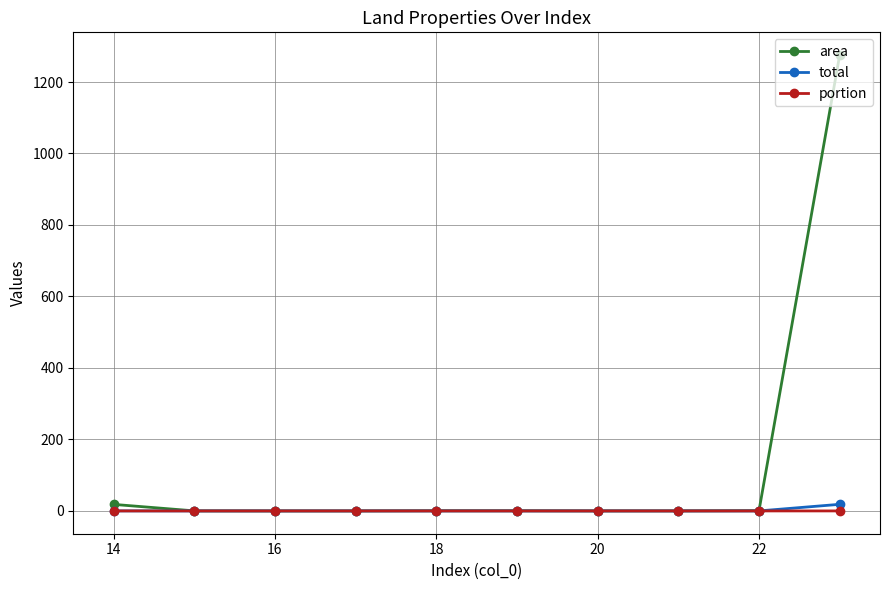

What is the greatest value displayed?

1275.2